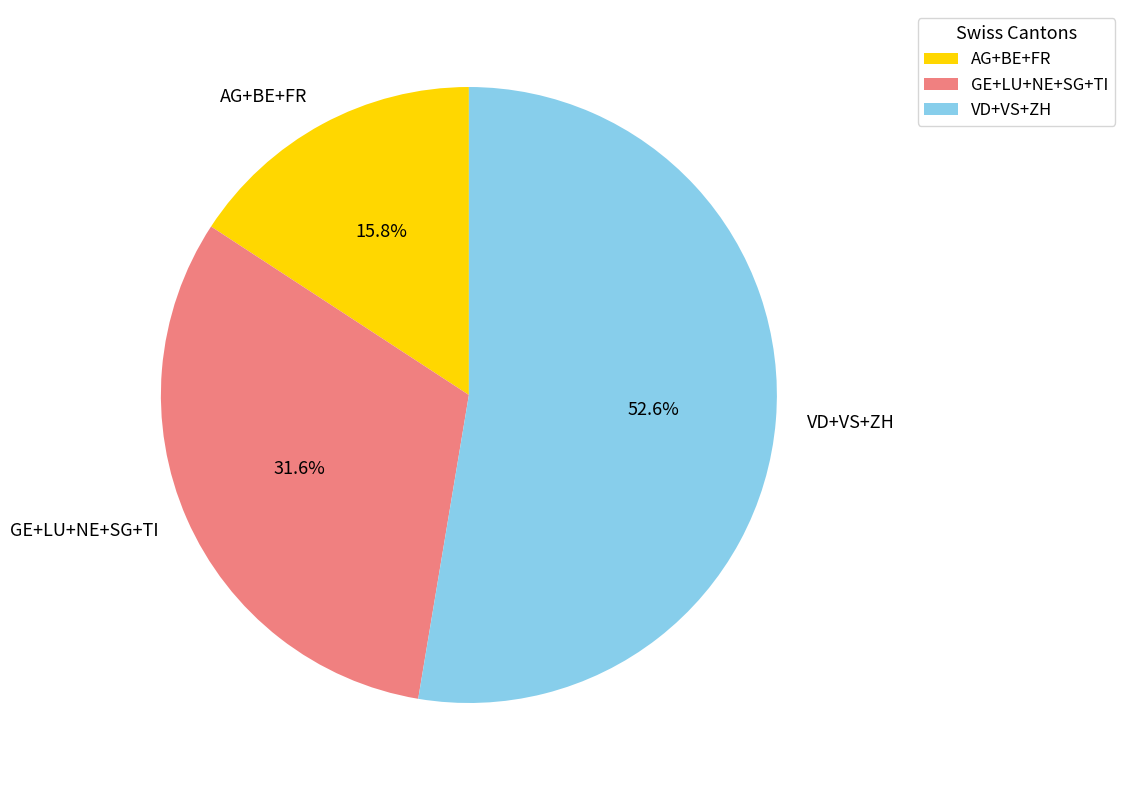

Which slice is the smallest?

AG+BE+FR